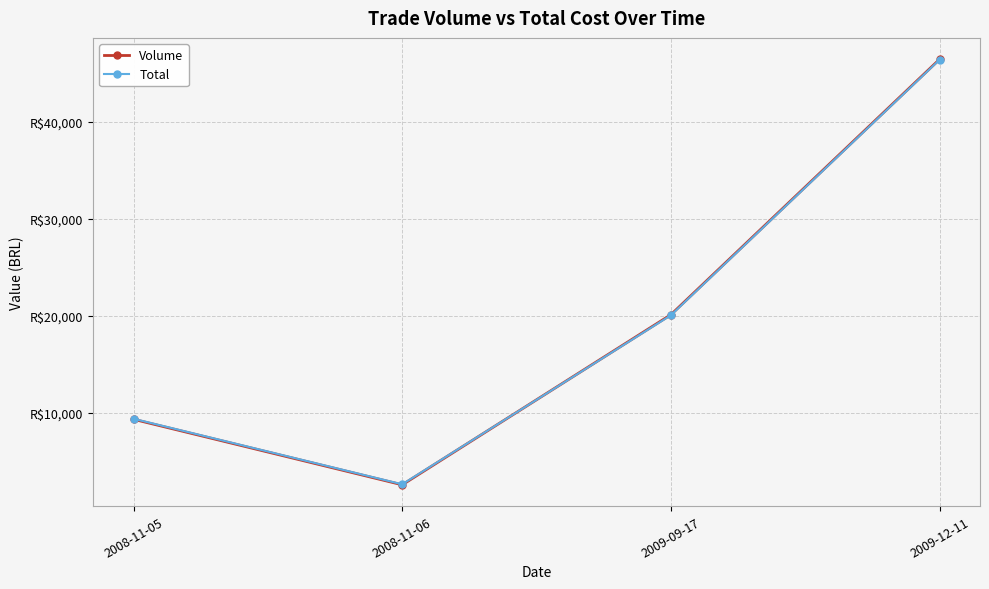

What is the sum of all Volume values?

78505.0